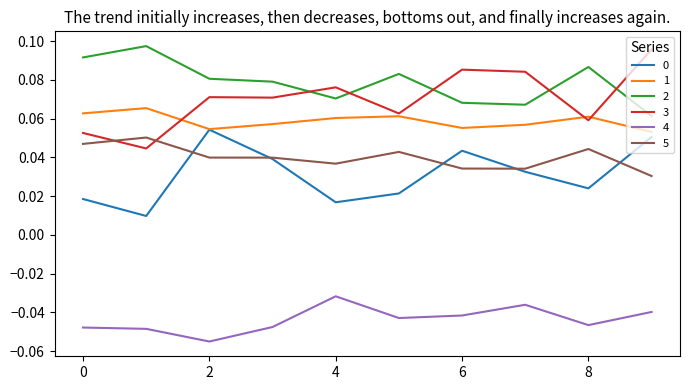

At how many categories does at least one series exceed 0?

10